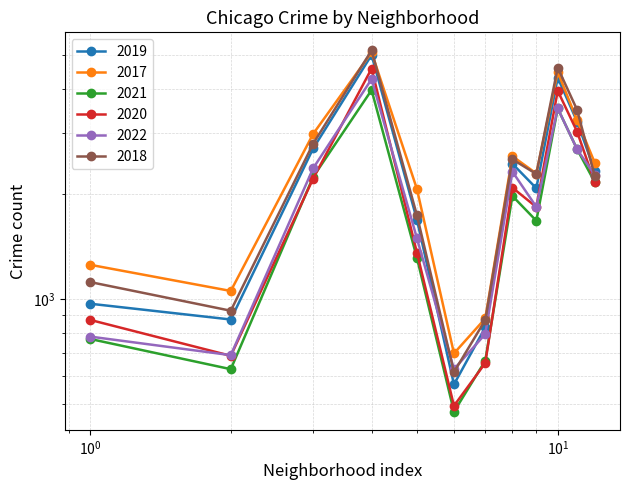

How many distinct data groups are displayed?

6